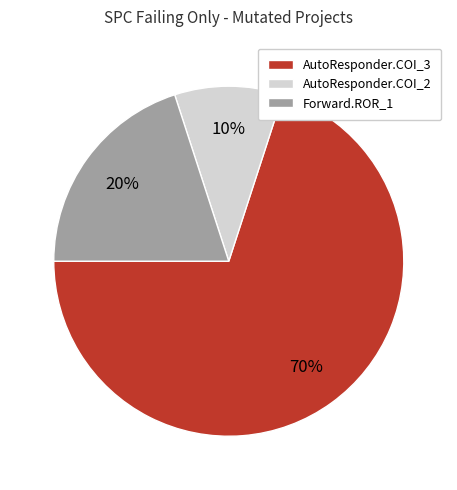

The AutoResponder.COI_3 slice represents 70% of the pie. True or false?

True